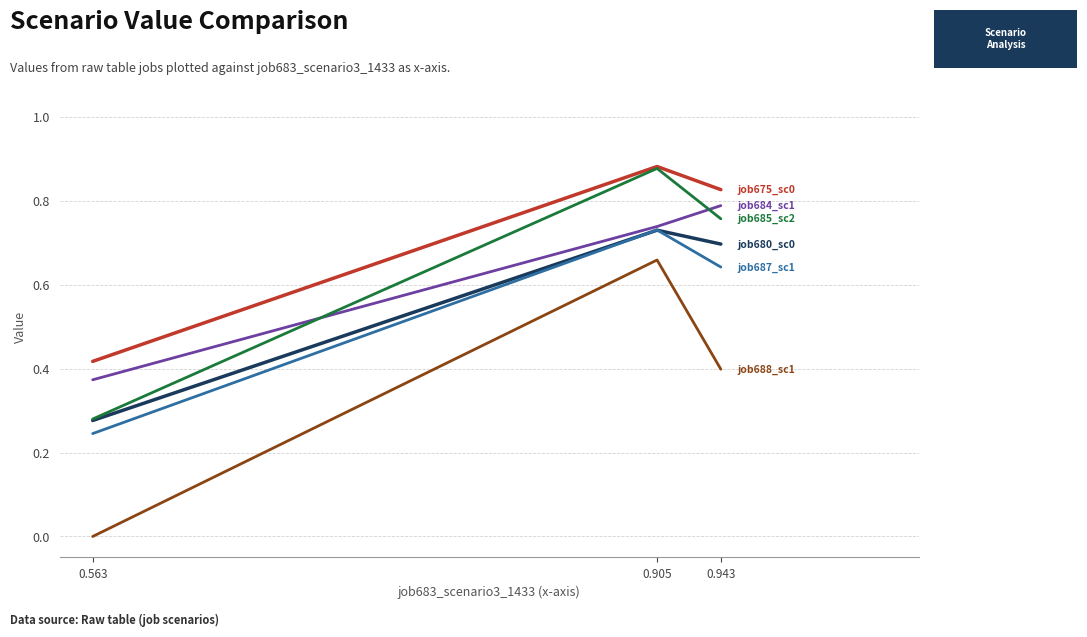

Which category has the lowest value across all series?

0.563